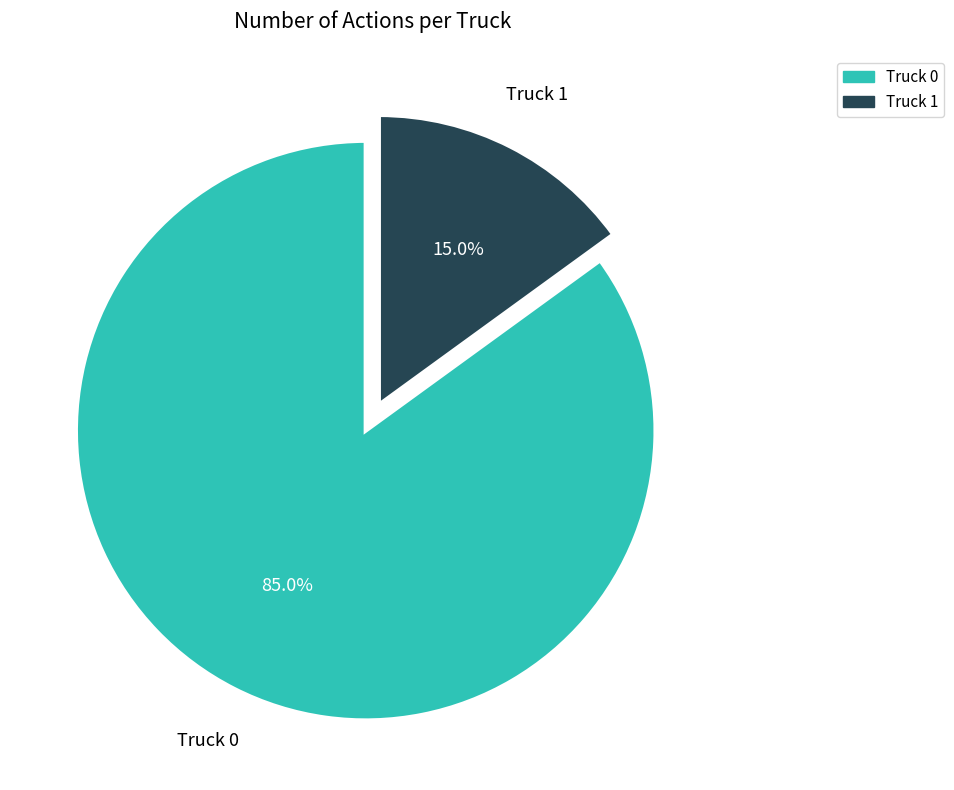

To the nearest percent, what is the average slice percentage?

50%